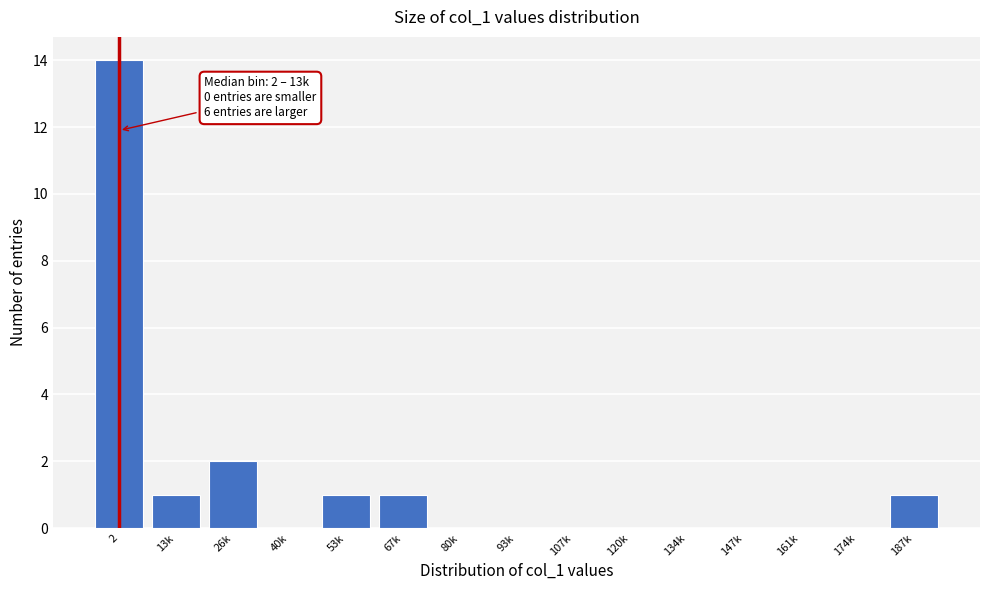

Reading left to right, transcribe all the data shown in this chart.

2=14	13k=1	26k=2	40k=0	53k=1	67k=1	80k=0	93k=0	107k=0	120k=0	134k=0	147k=0	161k=0	174k=0	187k=1